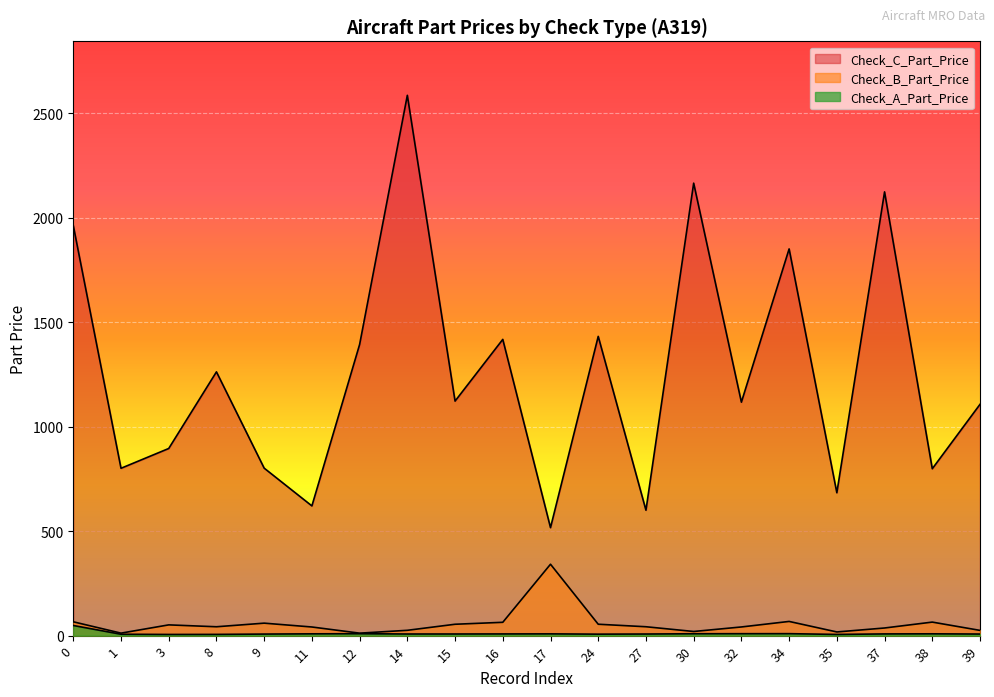

True or false: Check_B_Part_Price and Check_A_Part_Price cross at least once.

False